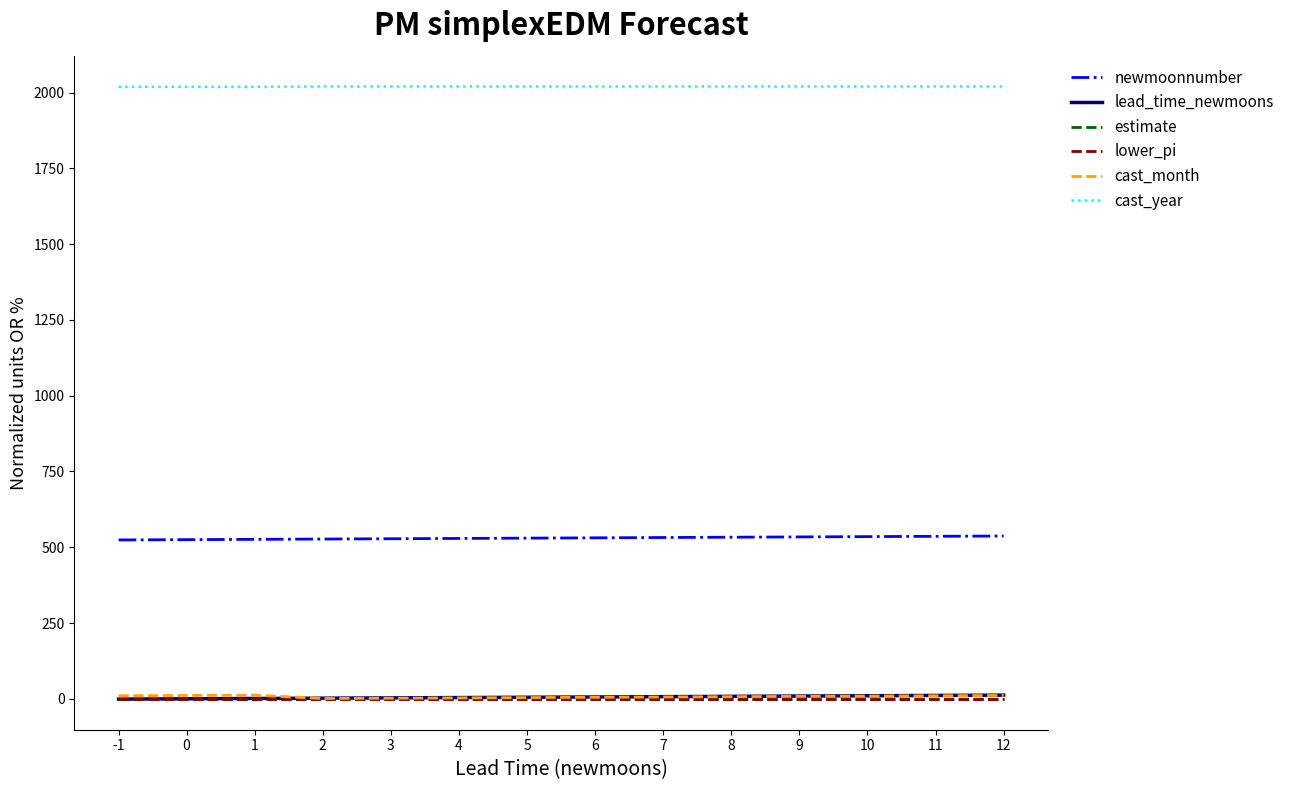

Which series has the largest total across all categories?

cast_year